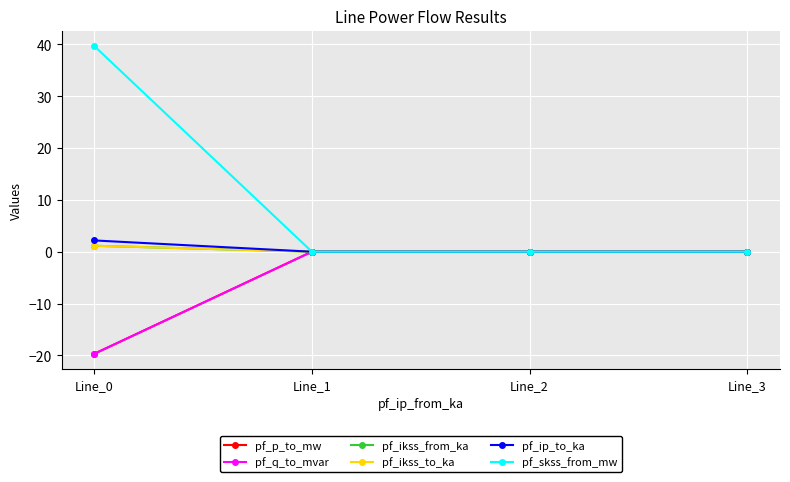

How many pf_ikss_to_ka values are between 0 and 1?

3